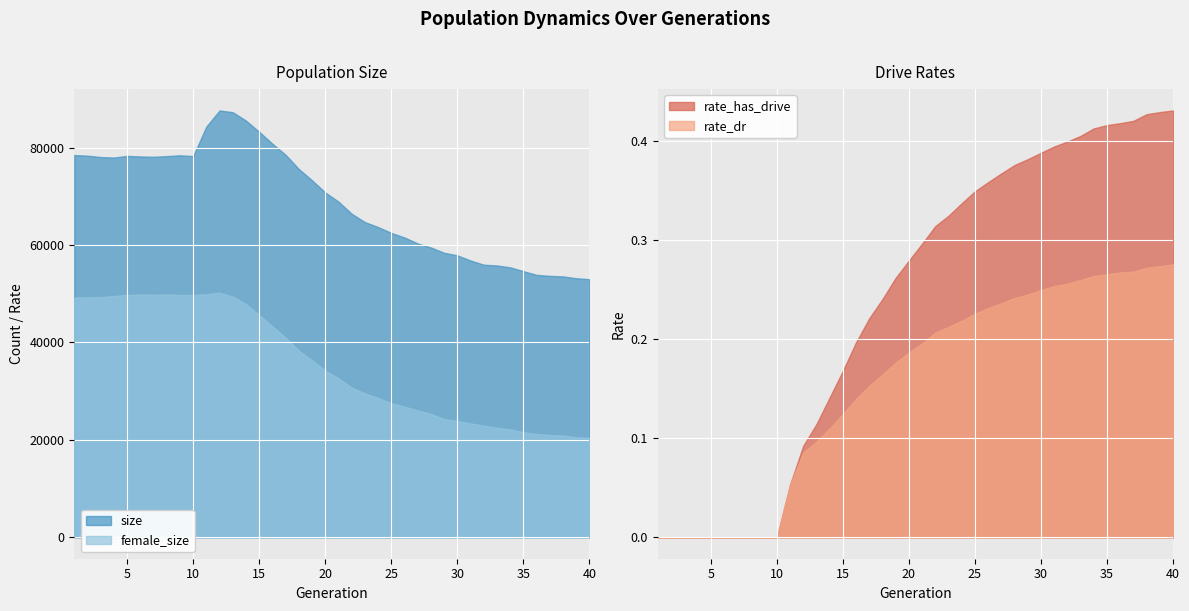

What is the minimum value for size?

52994